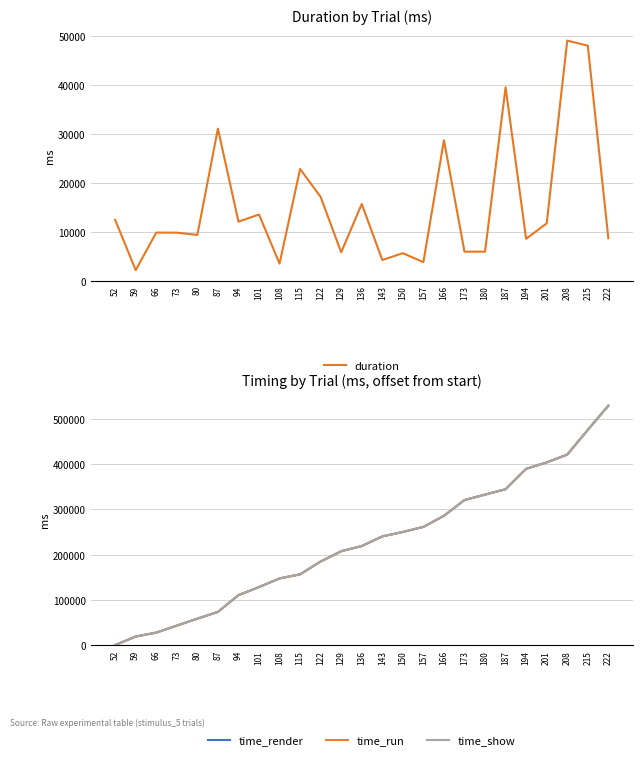

Between 208 and 222, which is larger?

208